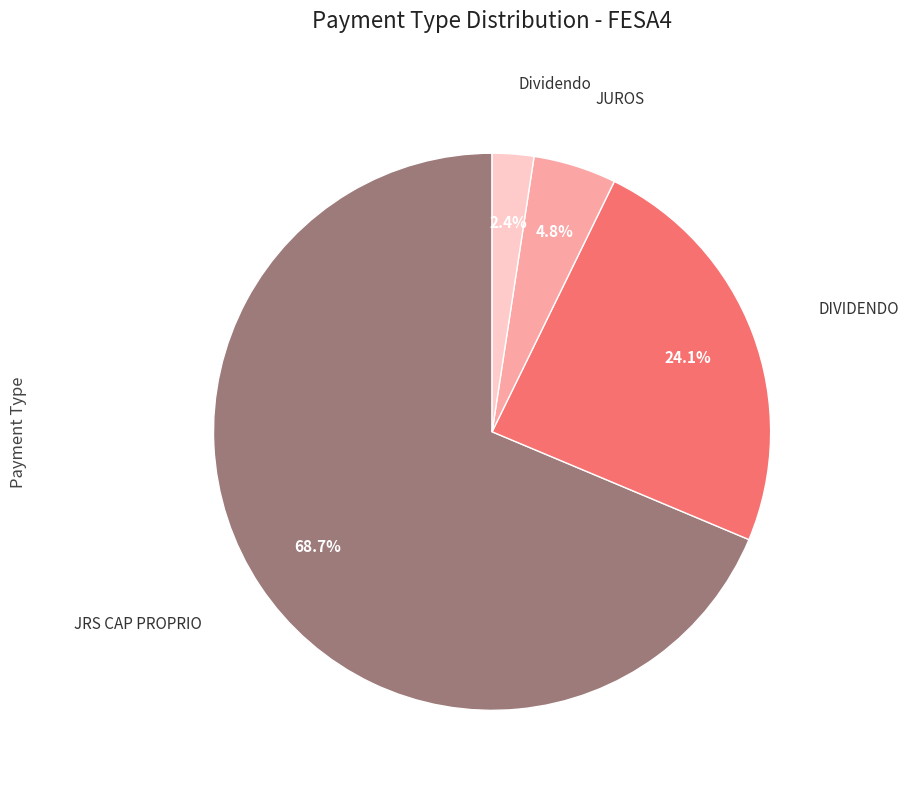

Is there any slice that represents more than half of the pie?

Yes